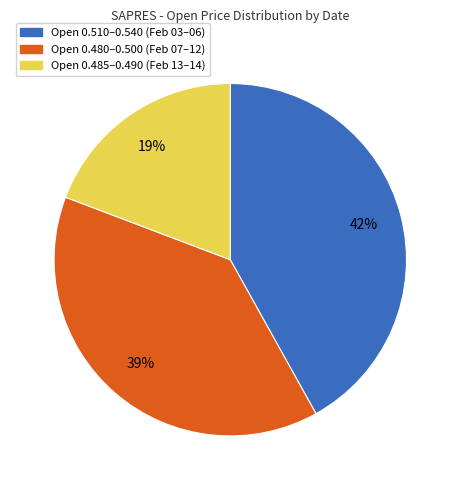

How many slices are in this pie chart?

3